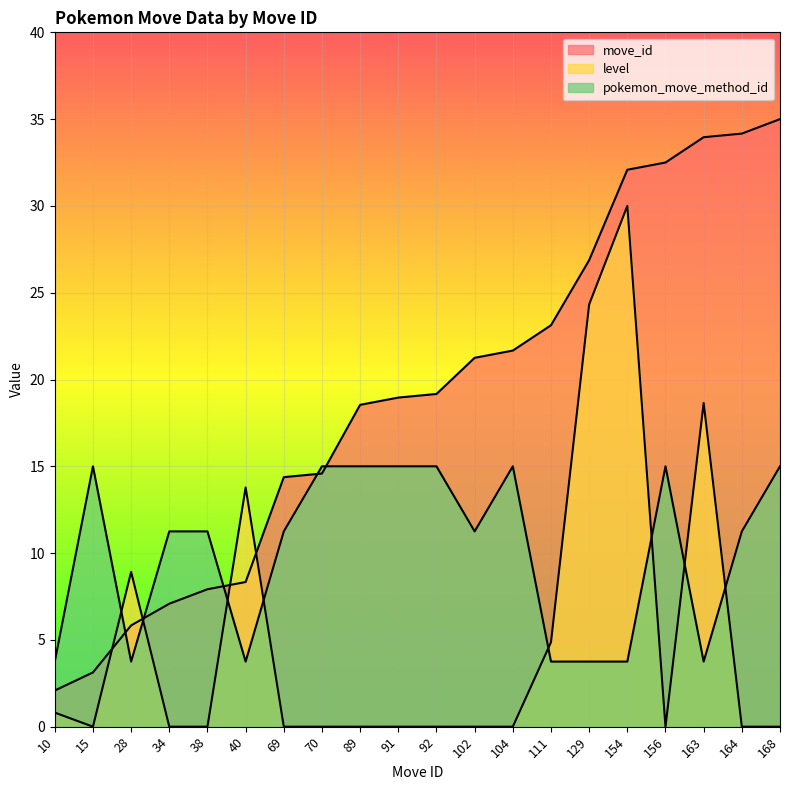

Which series changed the most between 38 and 104?

move_id